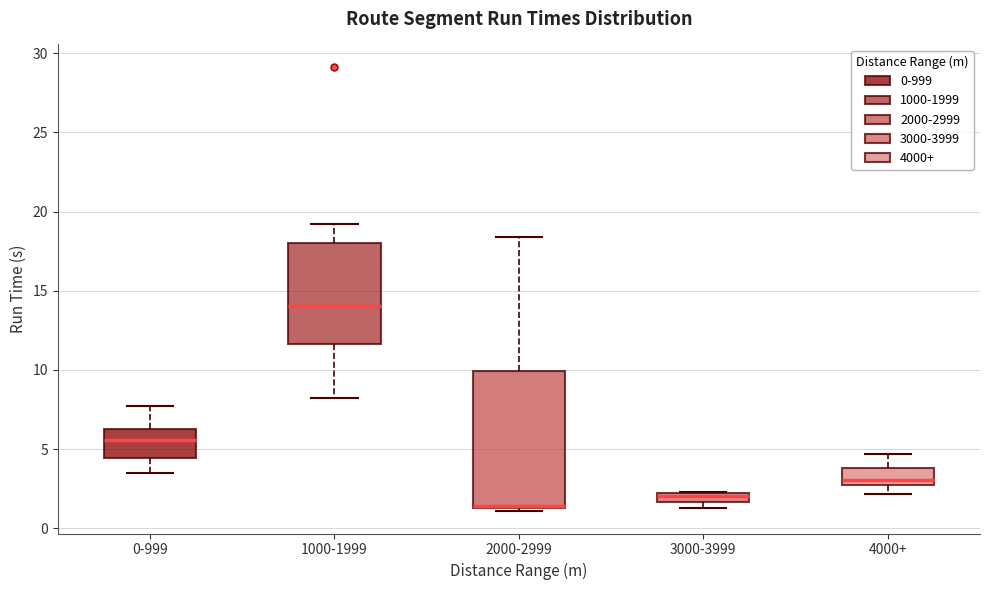

Which box is the tallest, from its lower edge to its upper edge?

2000-2999